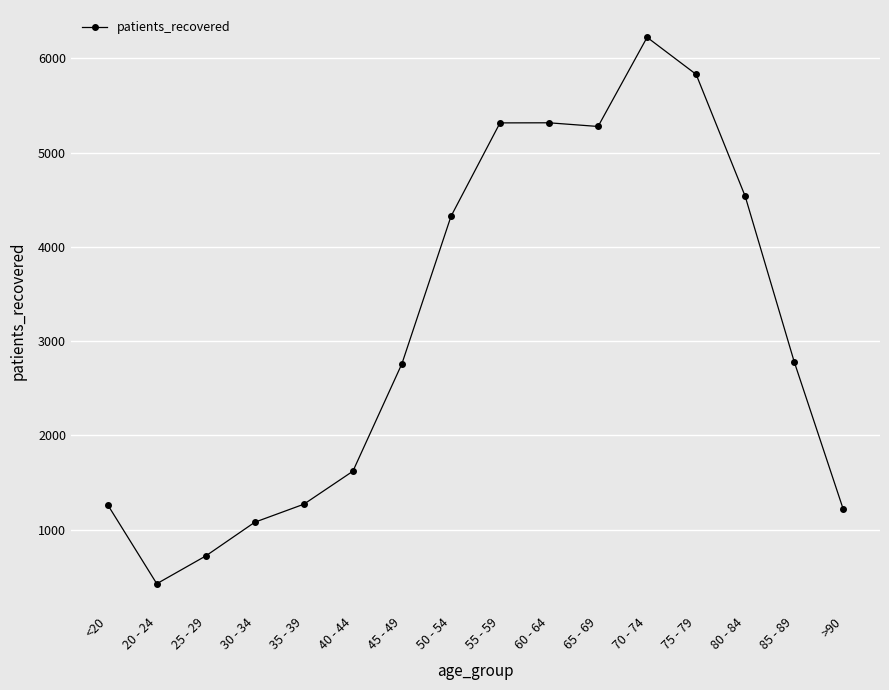

Which has a higher value, 70 - 74 or 85 - 89?

70 - 74